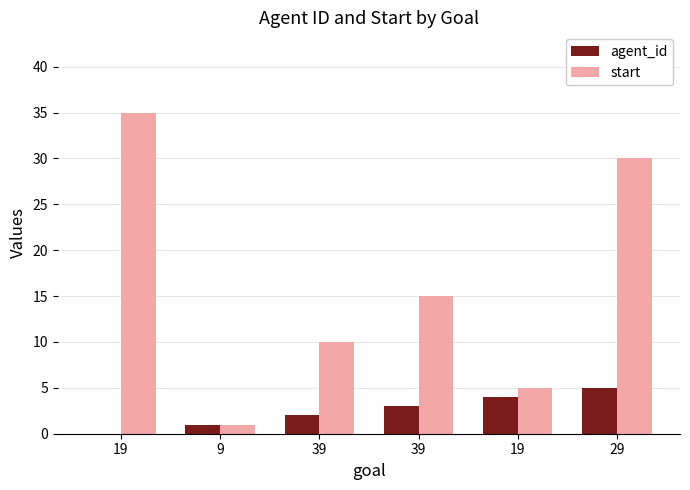

Which series has the widest spread of values?

start